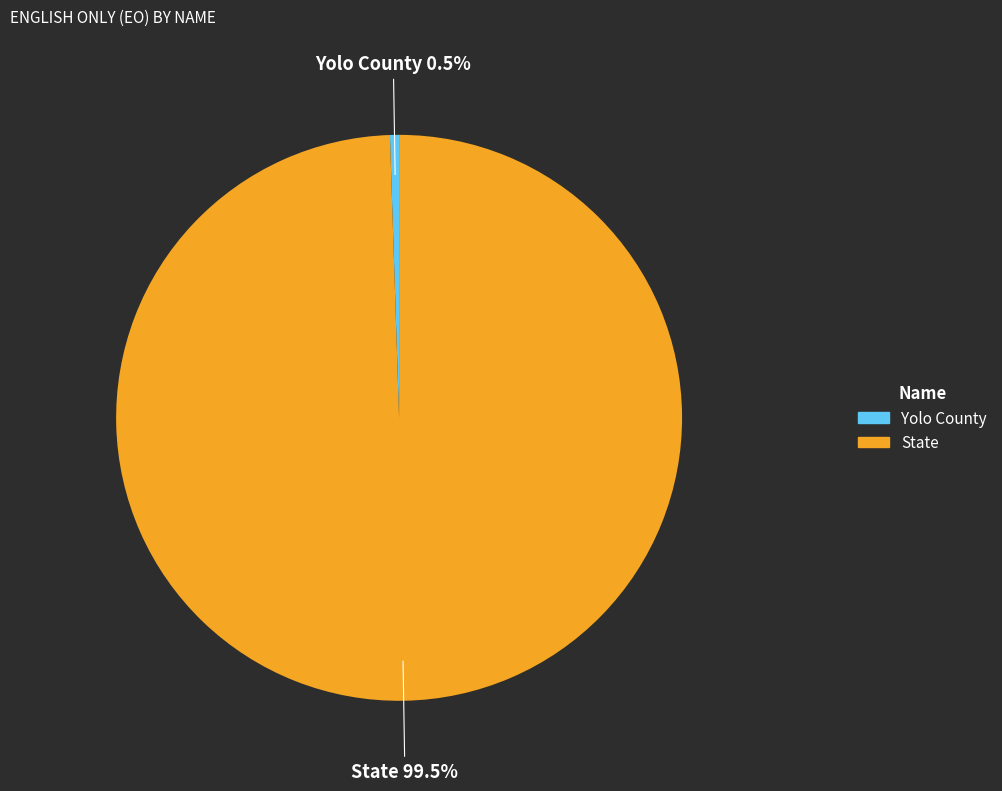

The Yolo County slice represents 11% of the pie. True or false?

False